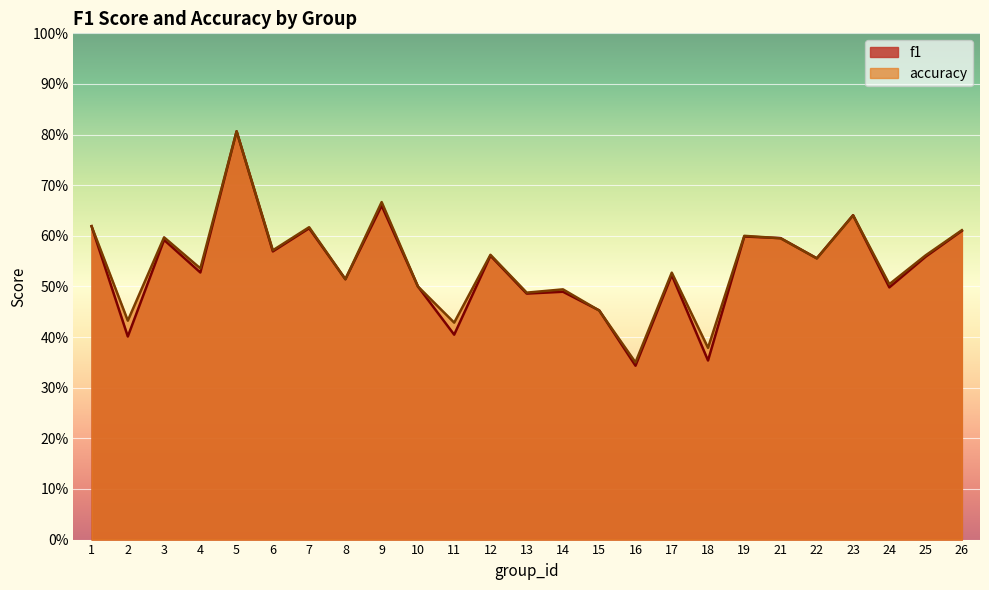

Rank the series by their maximum value, from lowest to highest.

f1, accuracy